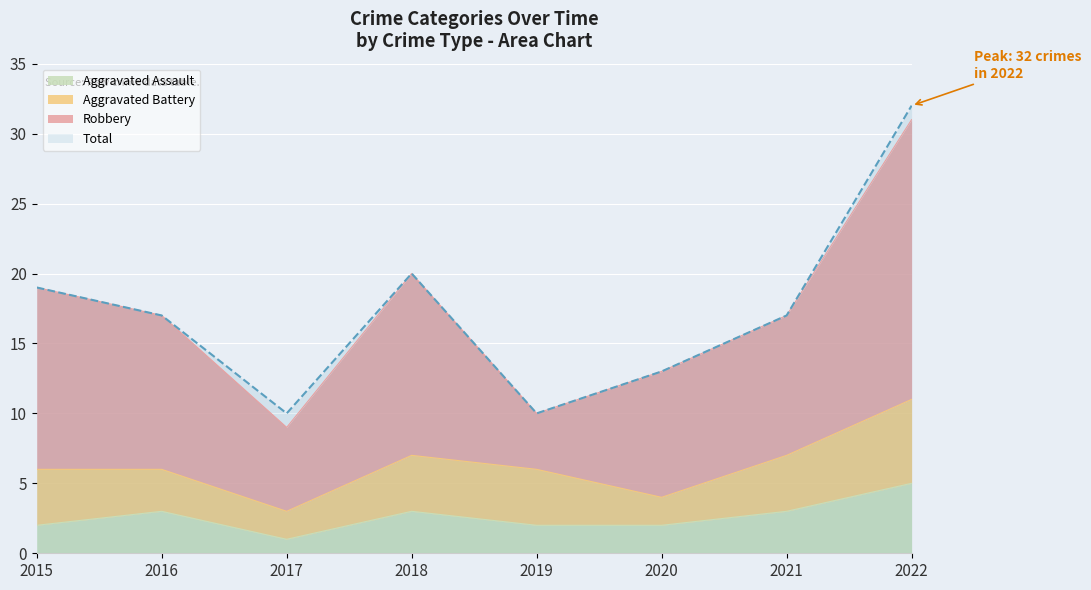

True or false: Aggravated Assault and Total intersect in this chart.

False